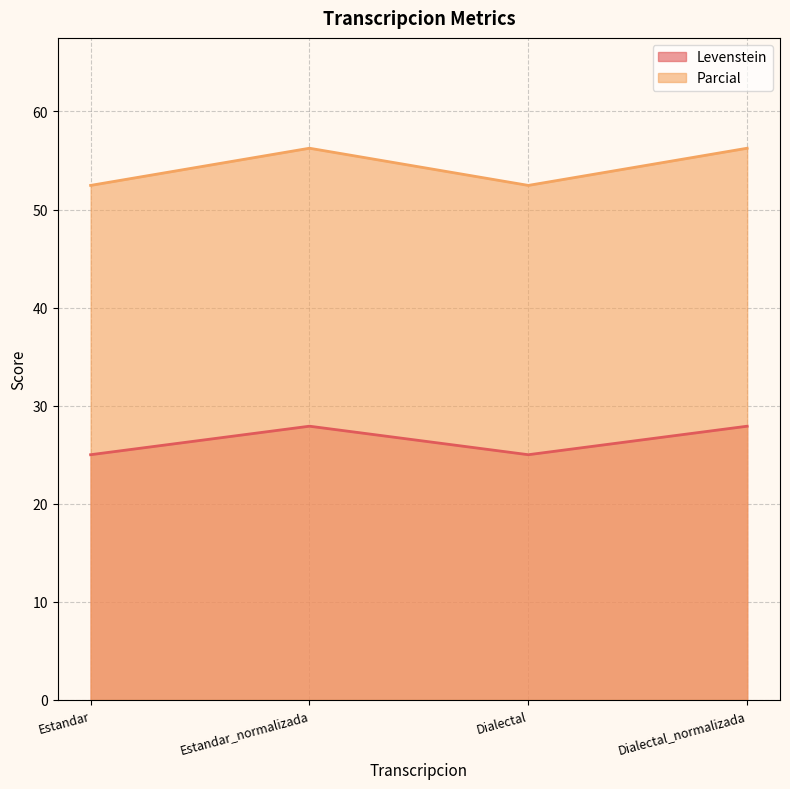

List the series in order of their peak value, highest first.

Parcial, Levenstein